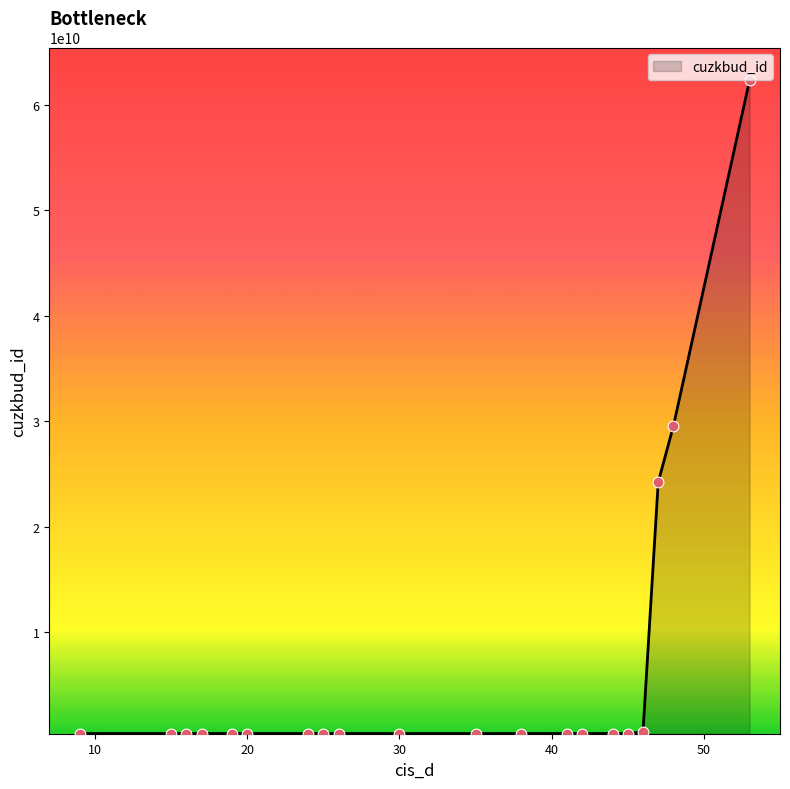

What is the greatest value displayed?

62324989010